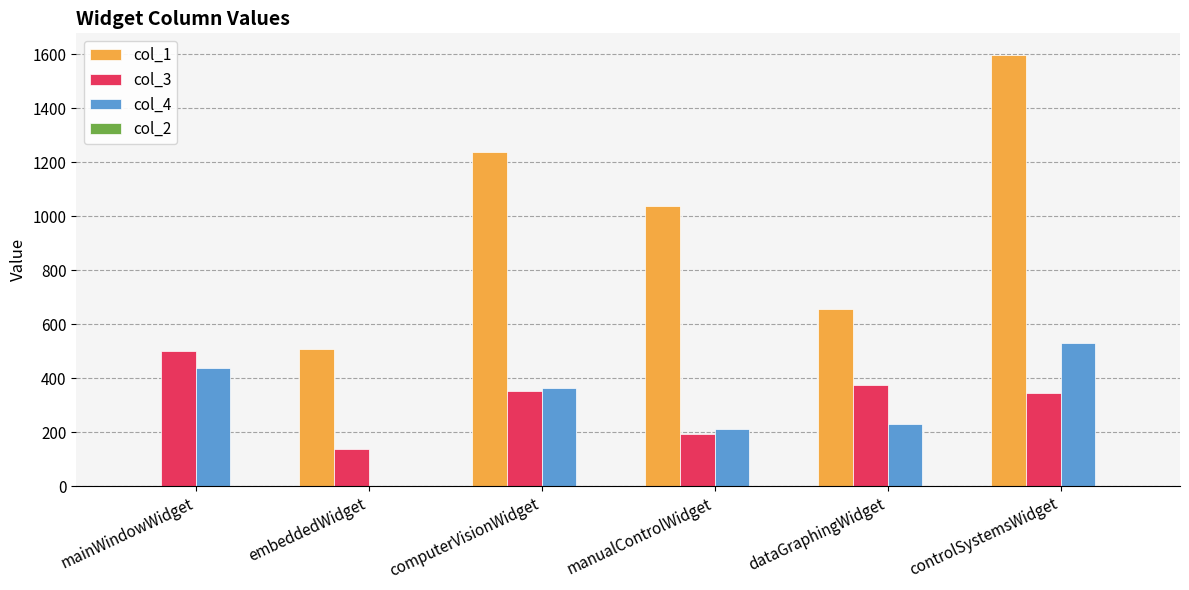

What is the average value of the col_4 series?

296